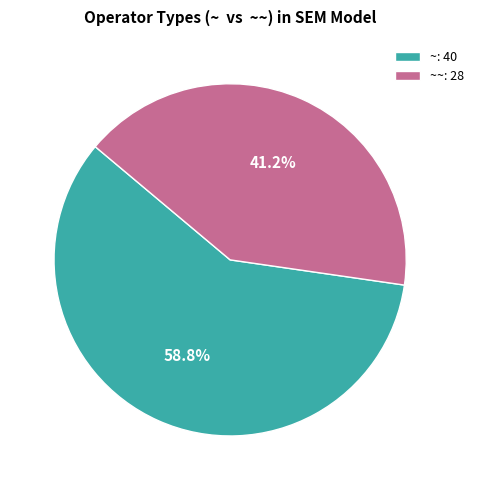

What is the ratio of the value at ~: 40 to the value at ~~: 28?

1.4